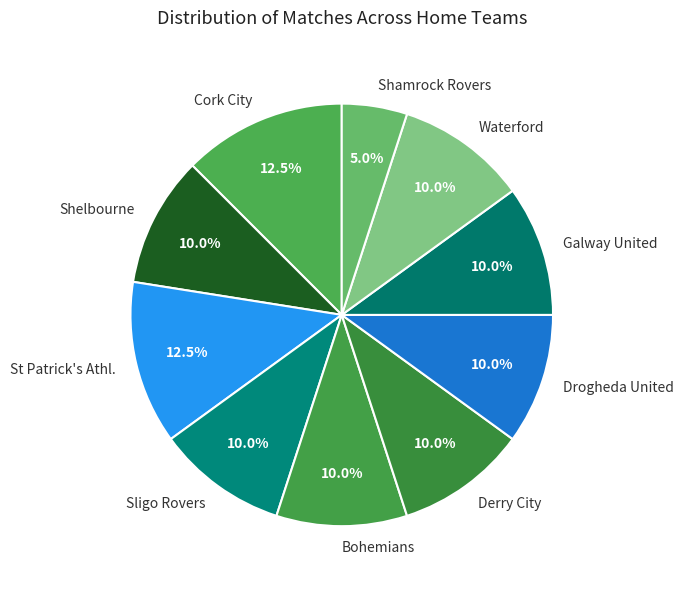

Which slice is the smallest?

Shamrock Rovers